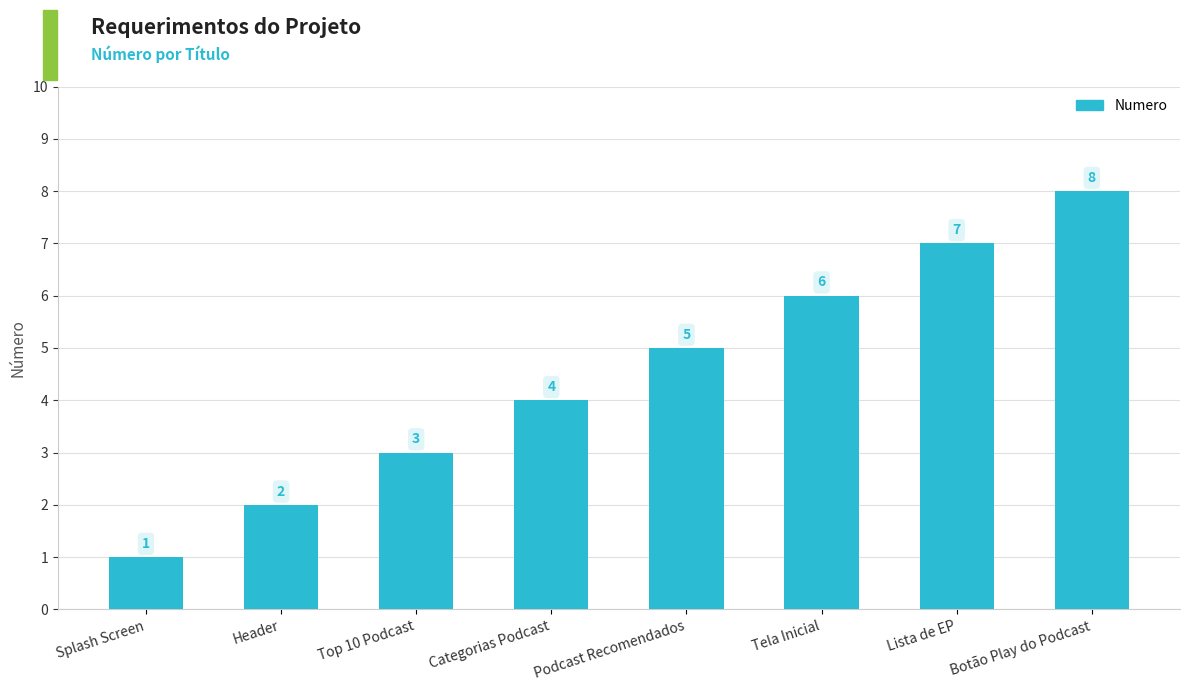

What is the label of the 7th bar from the left?

Lista de EP